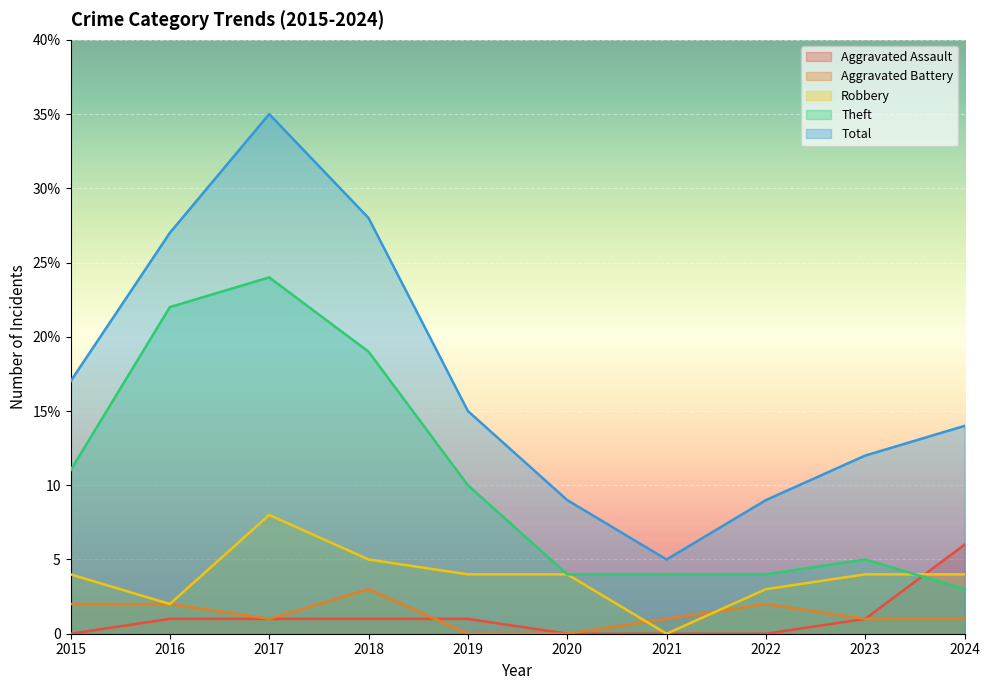

How many data points in Total are above 15?

4